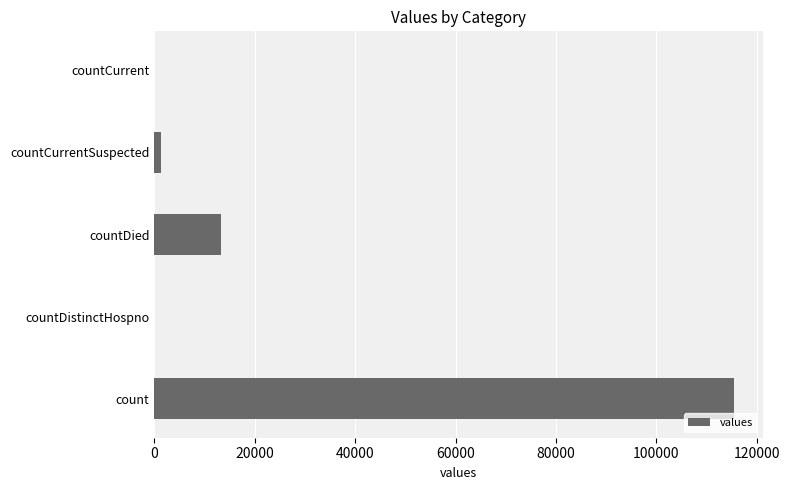

Where is the data nearest to the value 57689?

countDied